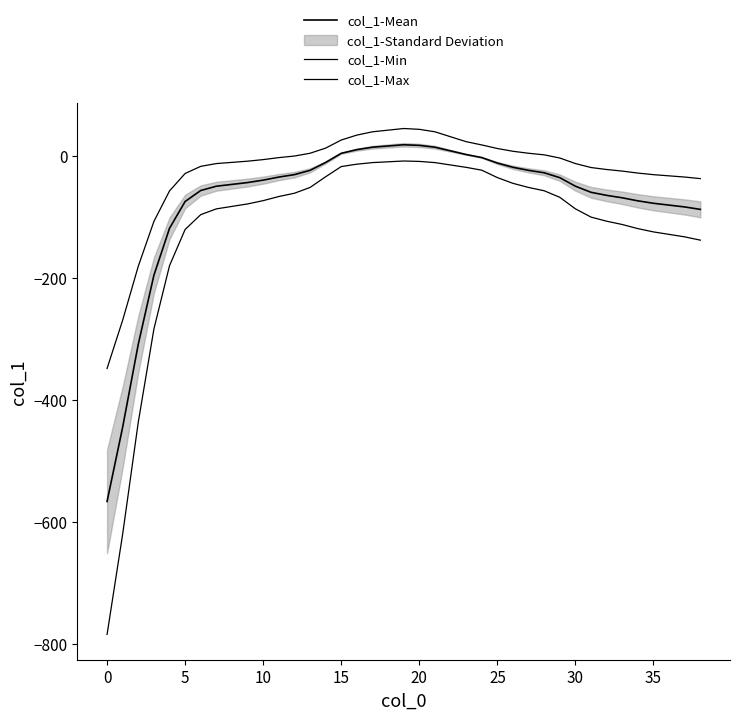

True or false: col_1-Max has a value of -169.2 at 0.

False